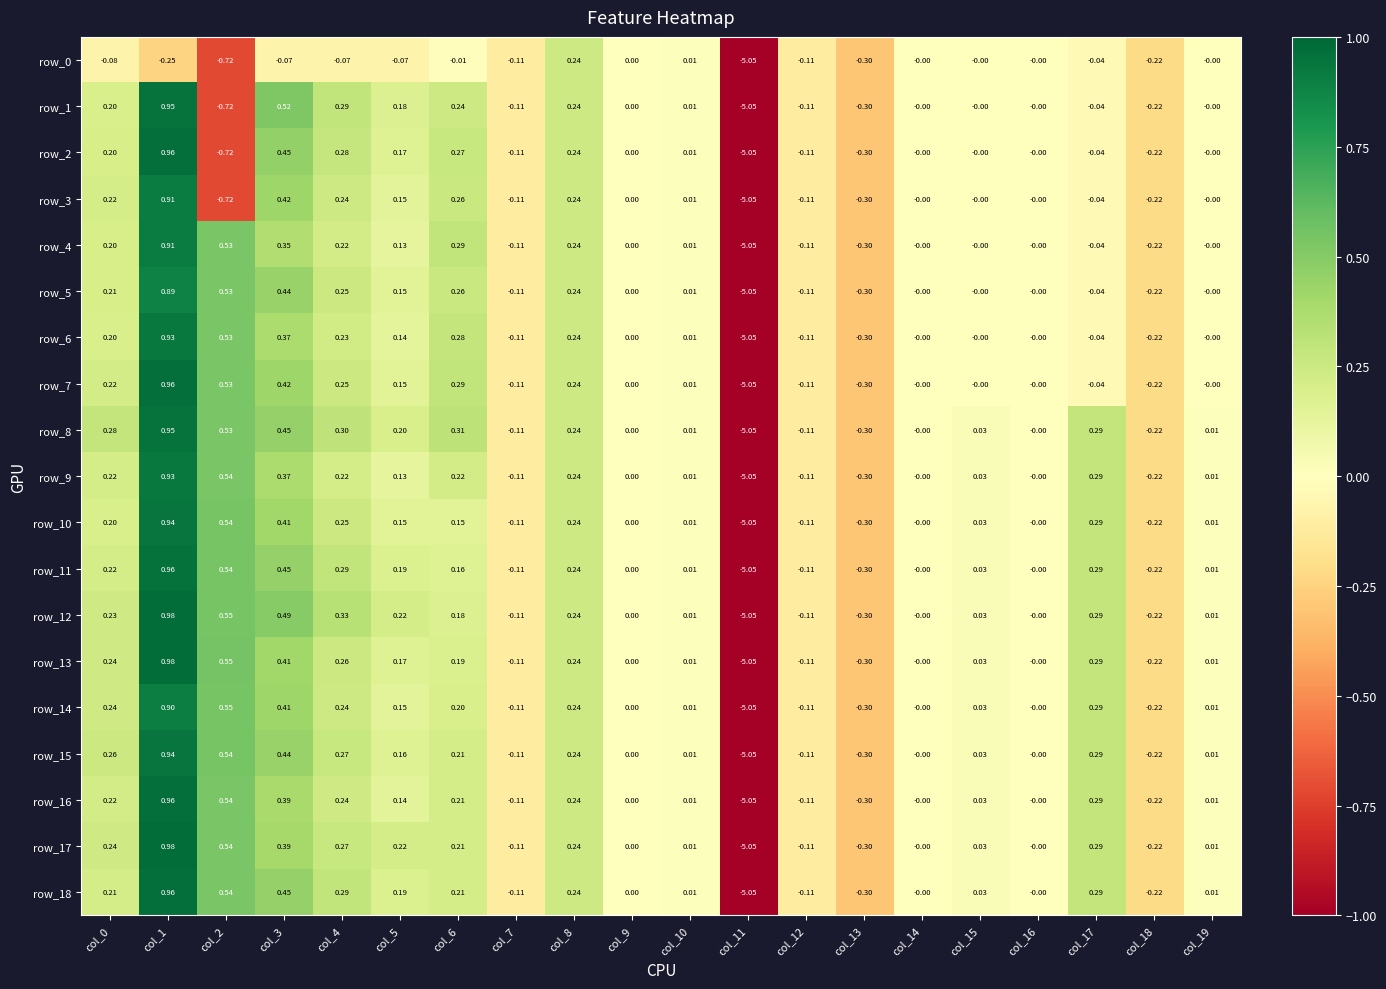

Is the value of row_5 at col_18 greater than the value of row_6 at col_15?

No